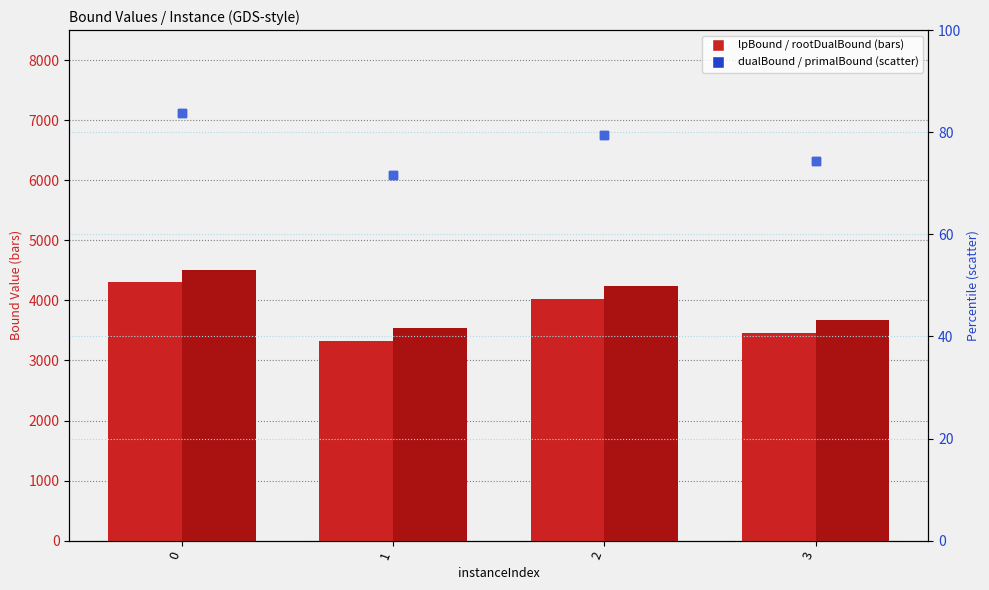

Which series reaches the maximum Y coordinate?

rootDualBound